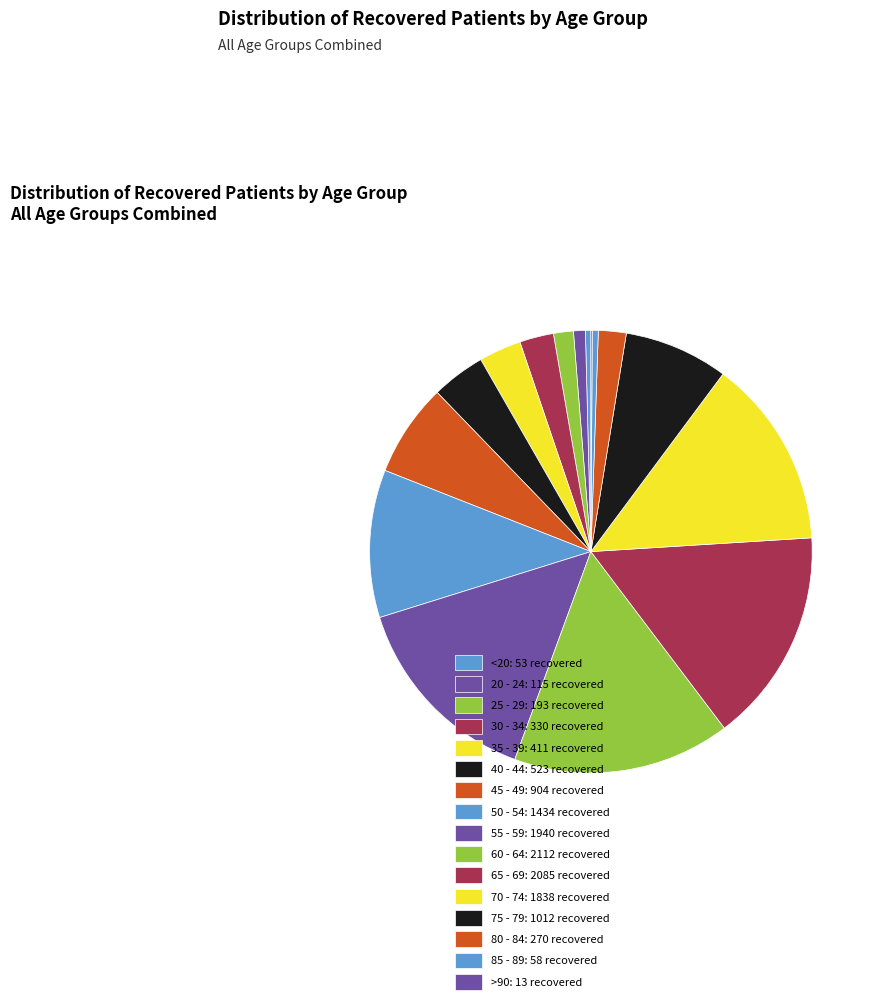

Is it true that 60 - 64 is 4% of the pie?

False